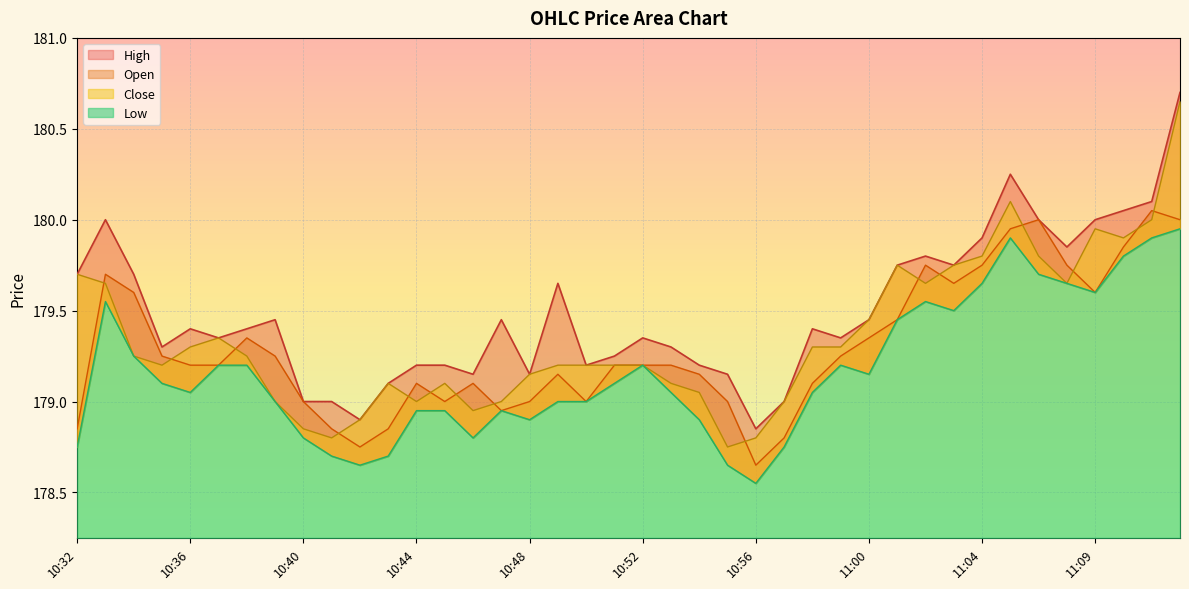

Which series changed the most between 10:40 and 10:44?

High